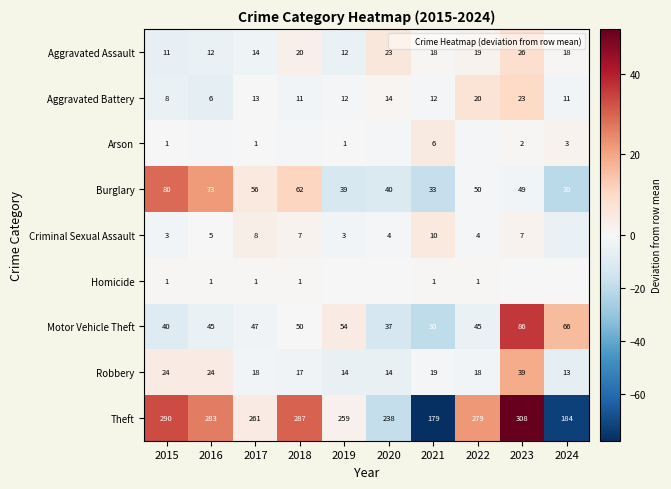

Where is Aggravated Assault nearest to the value 1?

2021